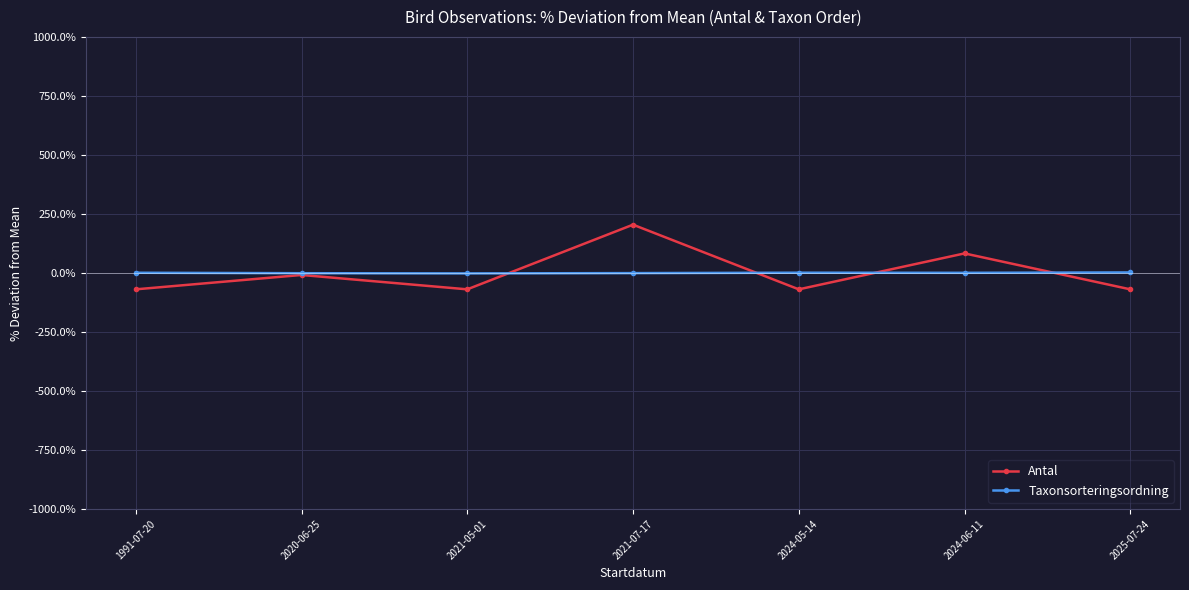

The value of Antal at 2021-07-17 is 204.3. True or false?

True